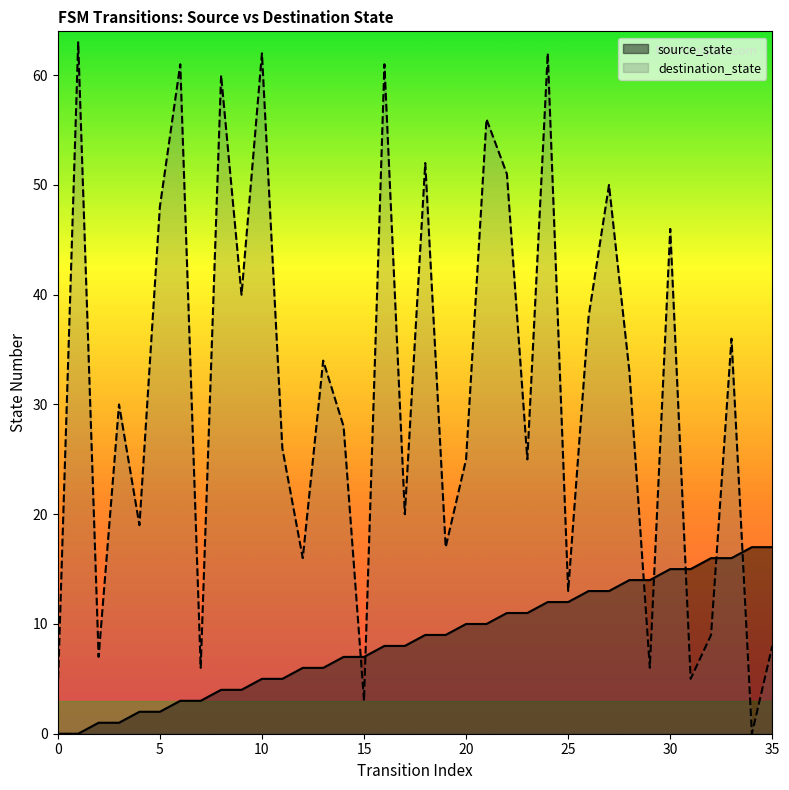

What is the value of the destination_state point at the 16th from the left?

3